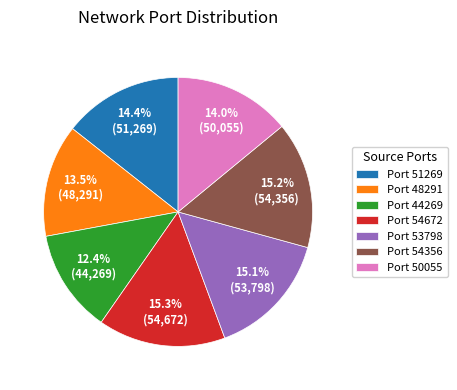

Which category has the smallest portion of the pie?

Port 44269